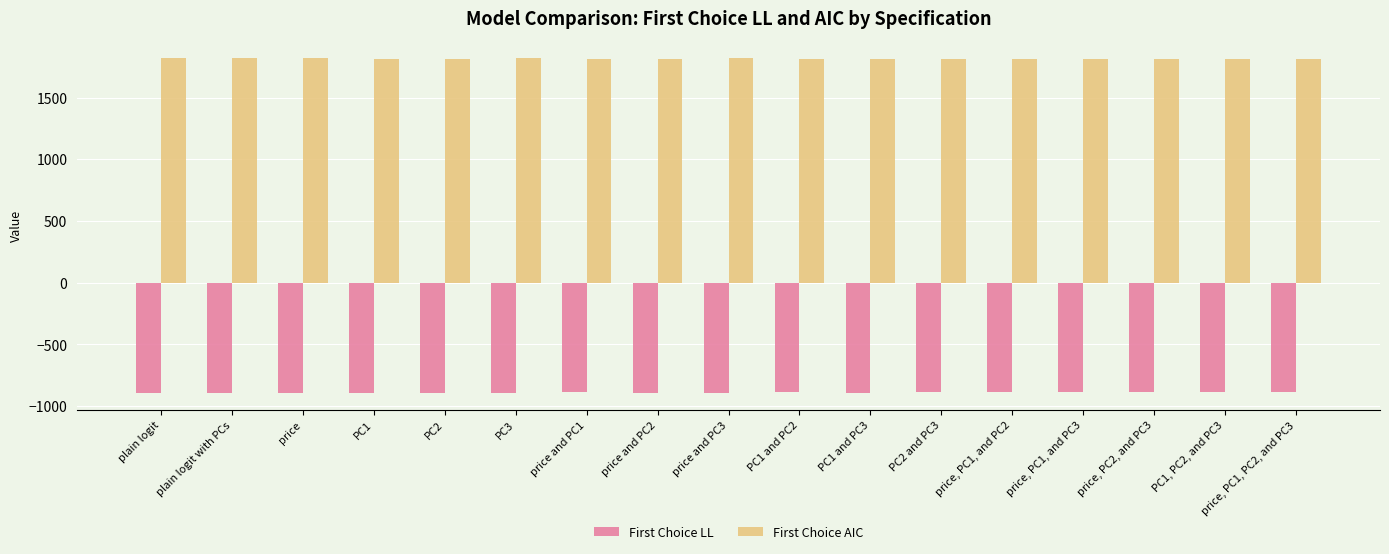

What is the total value across all series at plain logit with PCs?

925.4